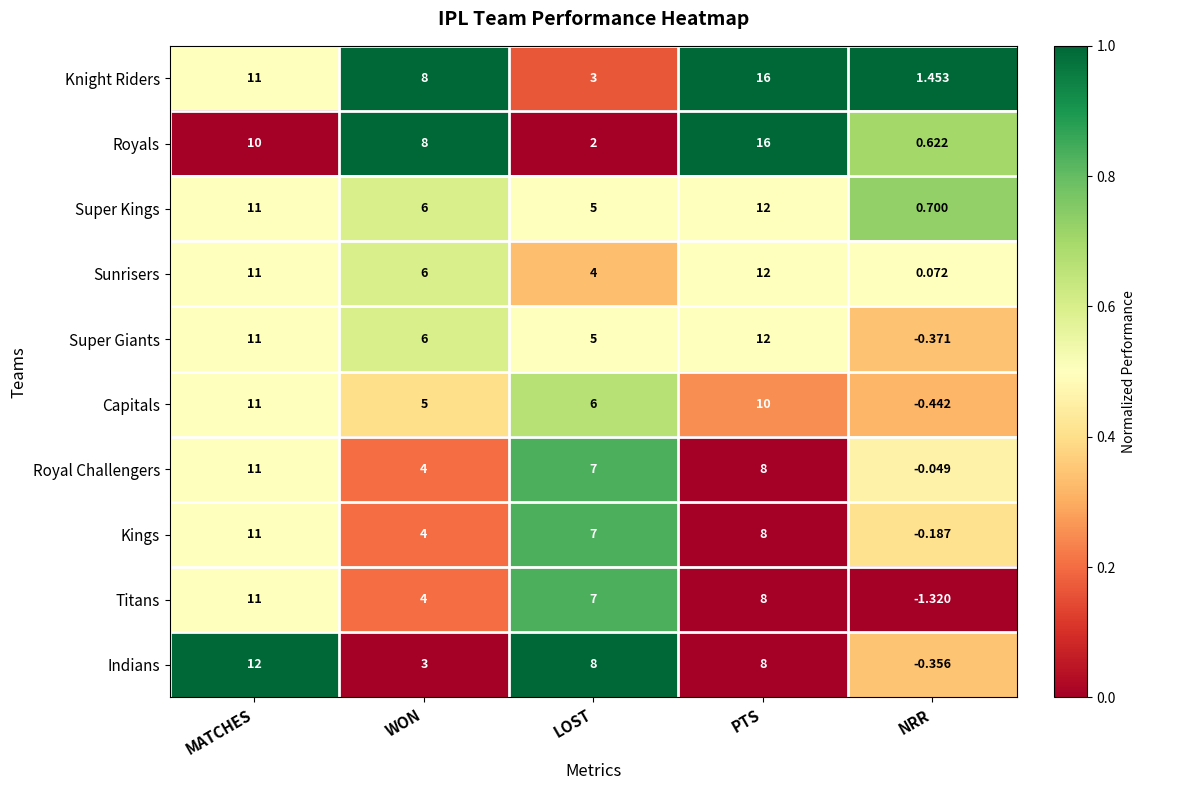

Where is Indians nearest to the value 5?

WON